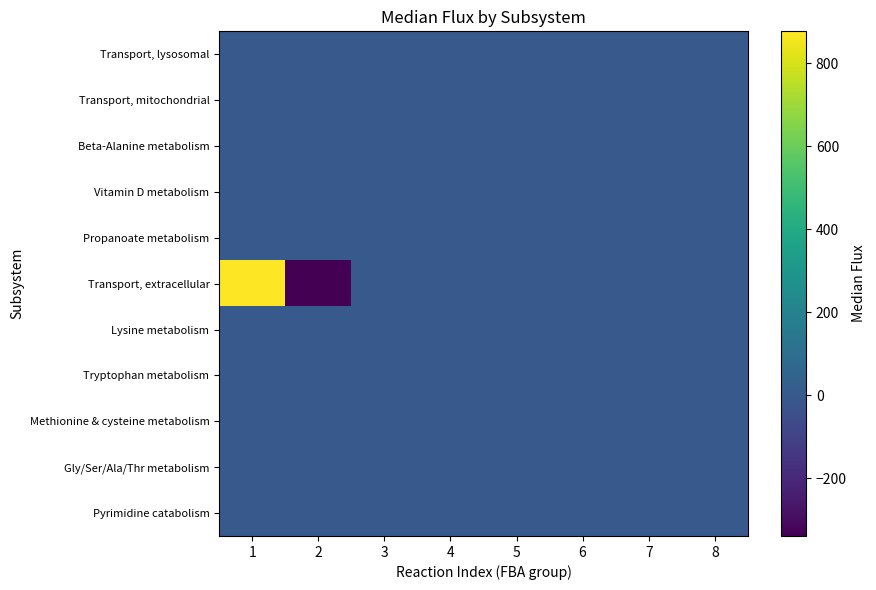

Rank the series by their maximum value, from lowest to highest.

Beta-Alanine metabolism, Vitamin D metabolism, Propanoate metabolism, Lysine metabolism, Tryptophan metabolism, Methionine & cysteine metabolism, Gly/Ser/Ala/Thr metabolism, Pyrimidine catabolism, Transport, mitochondrial, Transport, lysosomal, Transport, extracellular